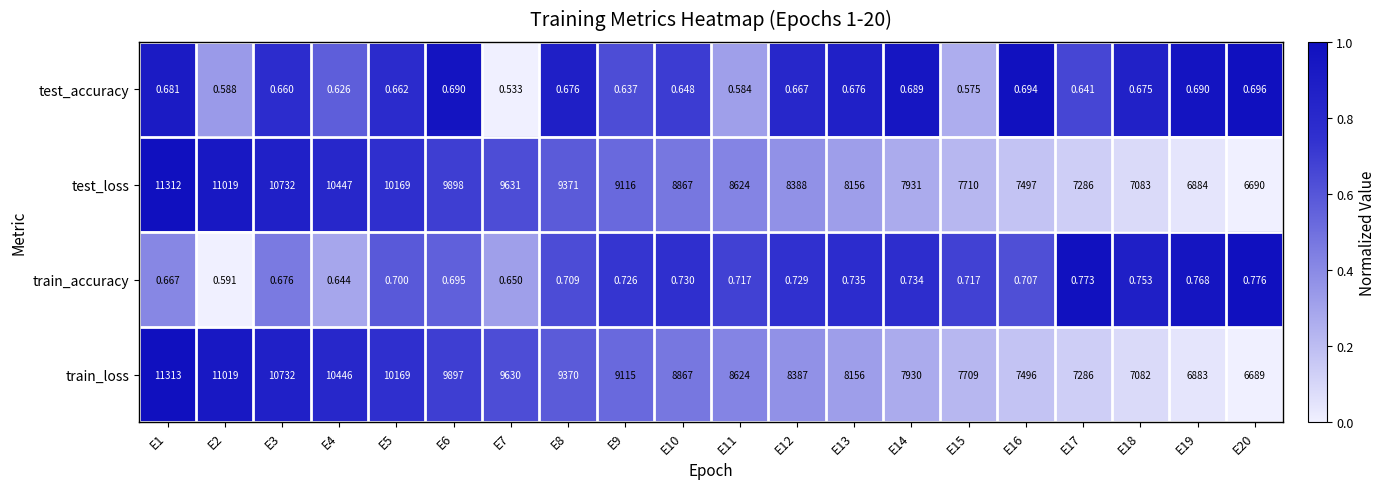

Rank the series by their maximum value, from highest to lowest.

train_loss, test_loss, train_accuracy, test_accuracy